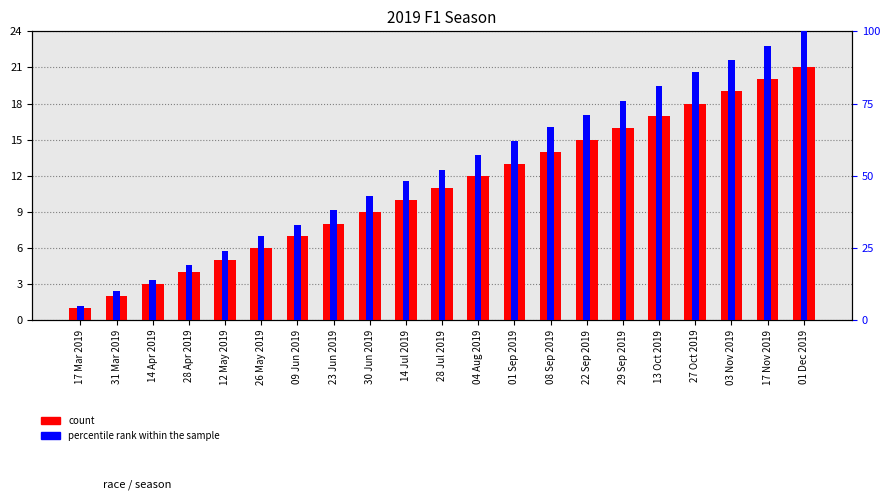

What is the label of the 11th bar from the left?

28 Jul 2019